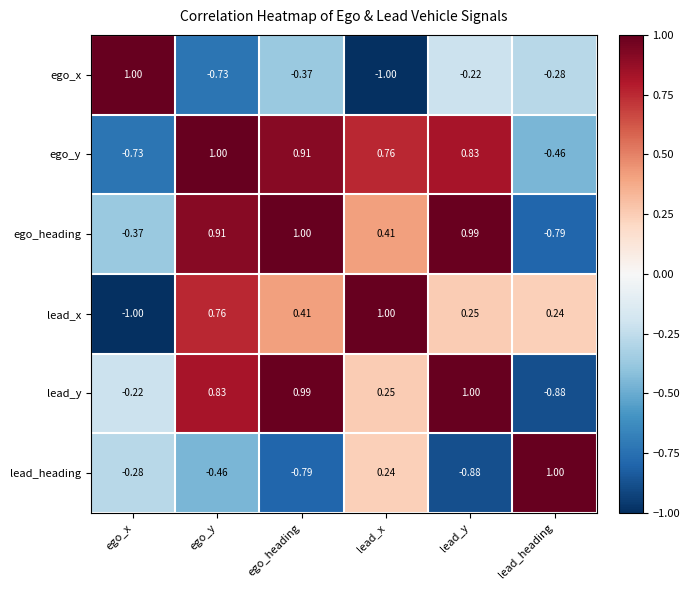

Which series changed the most between ego_x and ego_y?

lead_x